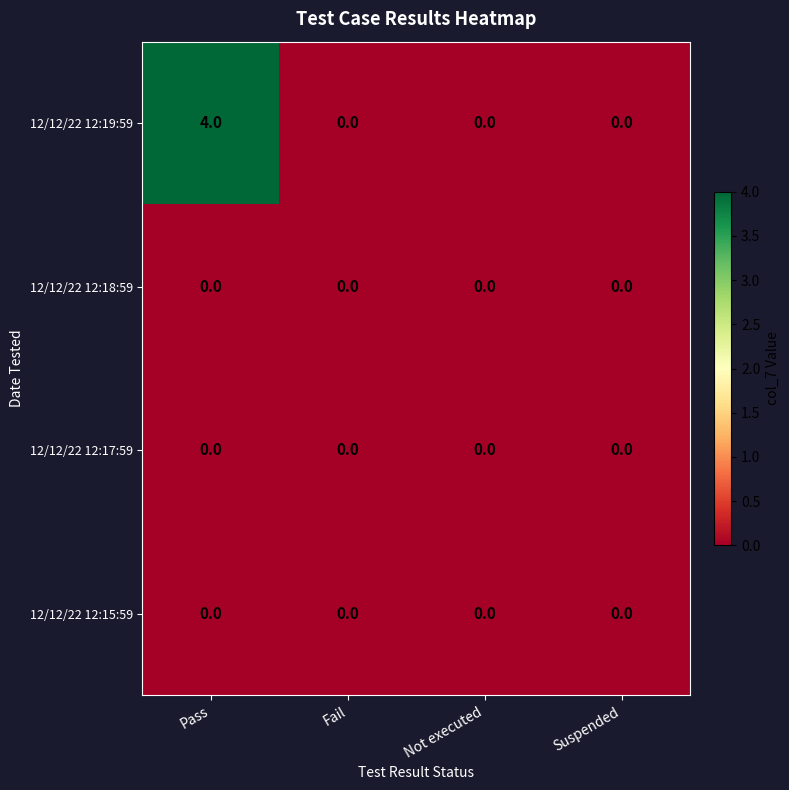

Count the number of data series in this chart.

4